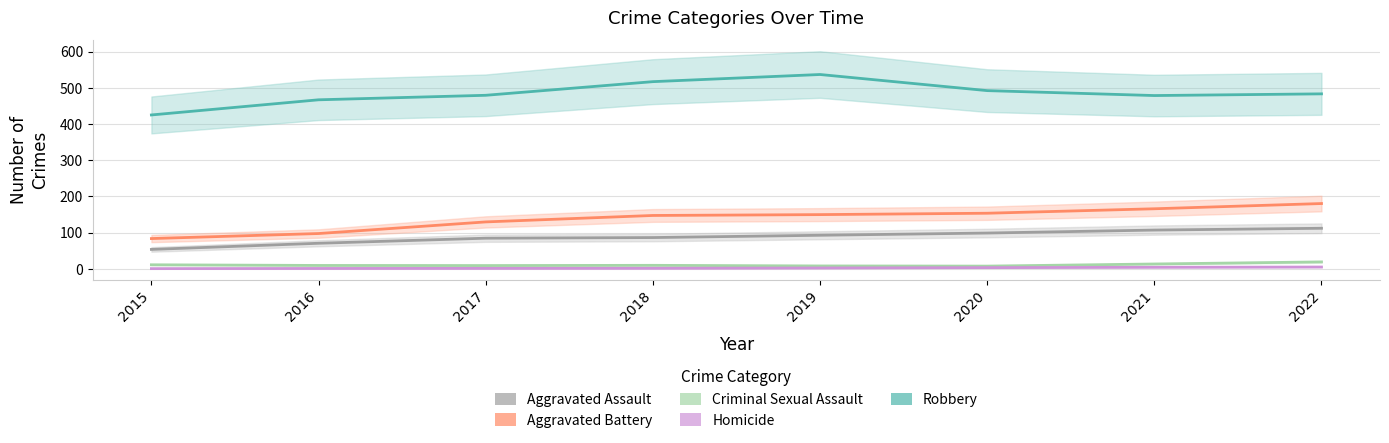

The Robbery series shows 492.2 at 2020. True or false?

True